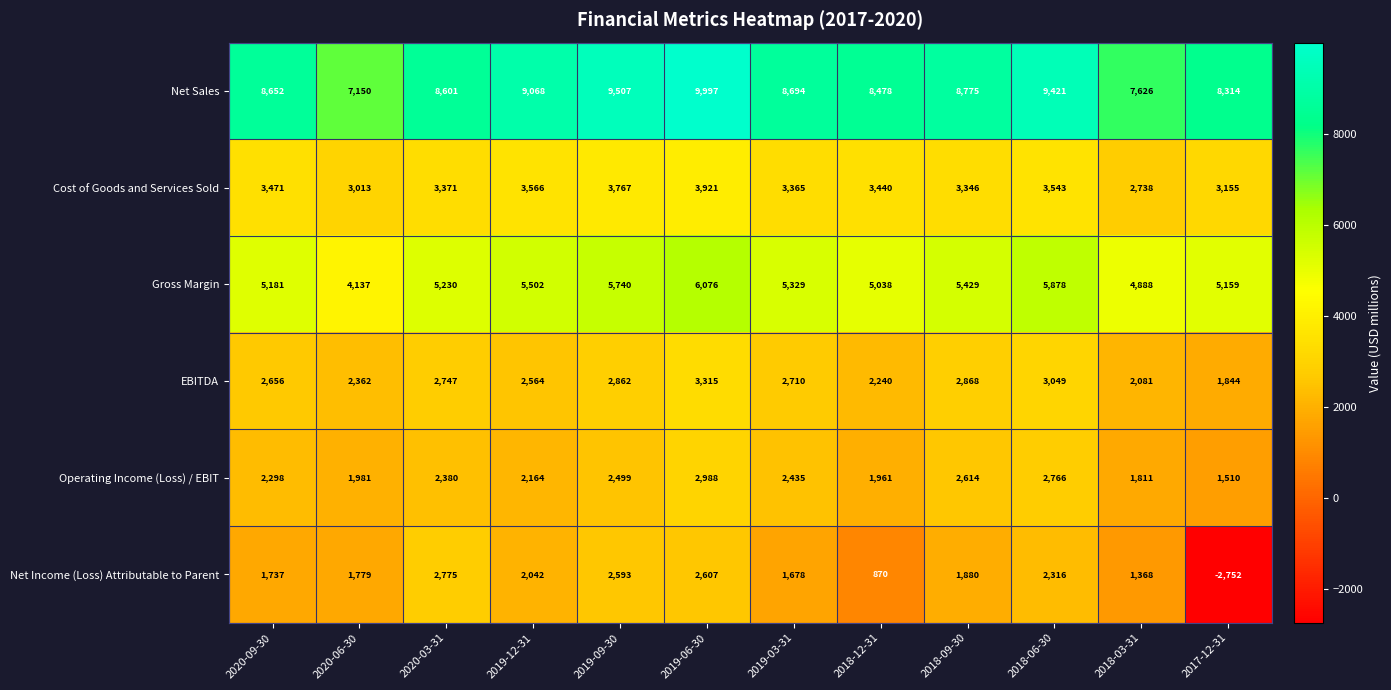

Which series has the widest spread of values?

Net Income (Loss) Attributable to Parent